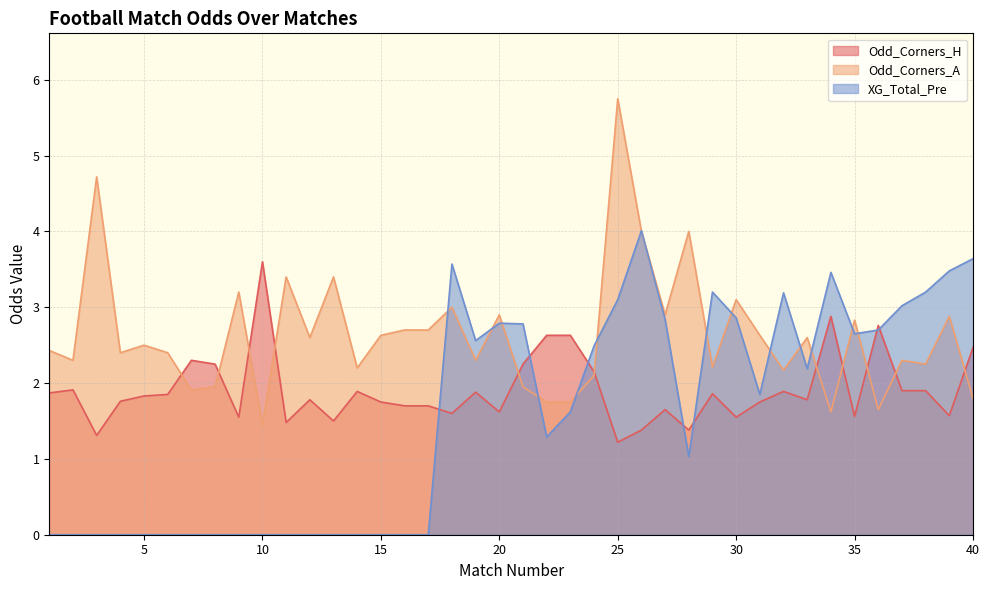

Where is the first local maximum for Odd_Corners_H?

2